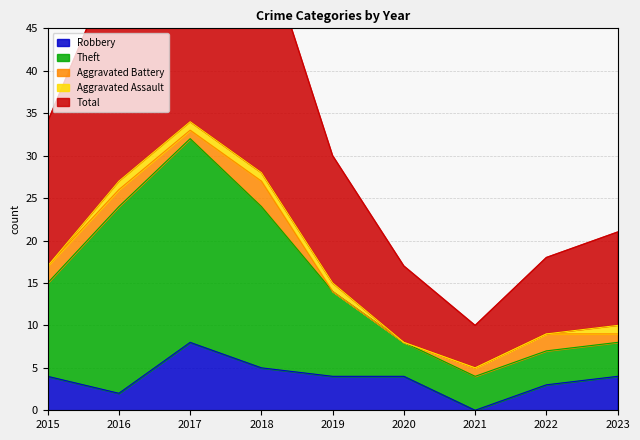

Is it true that Robbery equals 2 at 2023?

False